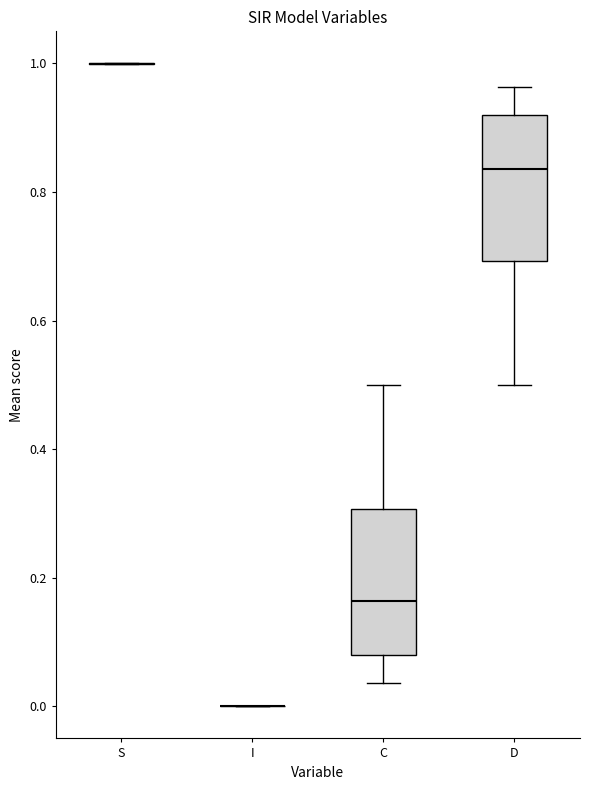

Reading left to right, read every box against the y-axis: the position of its median line, the range the box covers, and the ends of its whiskers. The values are not printed on the chart, so give them approximately, as read against the axis.

S: box collapsed to a line at 1.00, whiskers 1.00 to 1.00
I: box collapsed to a line at 0.00, whiskers 0.00 to 0.00
C: median 0.16, box 0.08 to 0.30, whiskers 0.04 to 0.50
D: median 0.84, box 0.70 to 0.92, whiskers 0.50 to 0.96